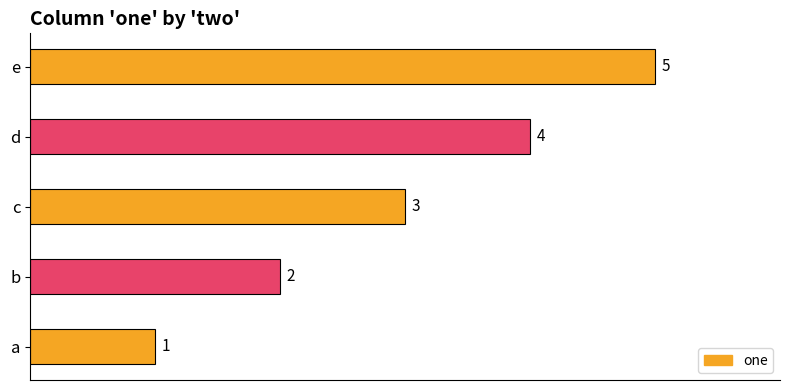

How many values are between 2 and 4?

3